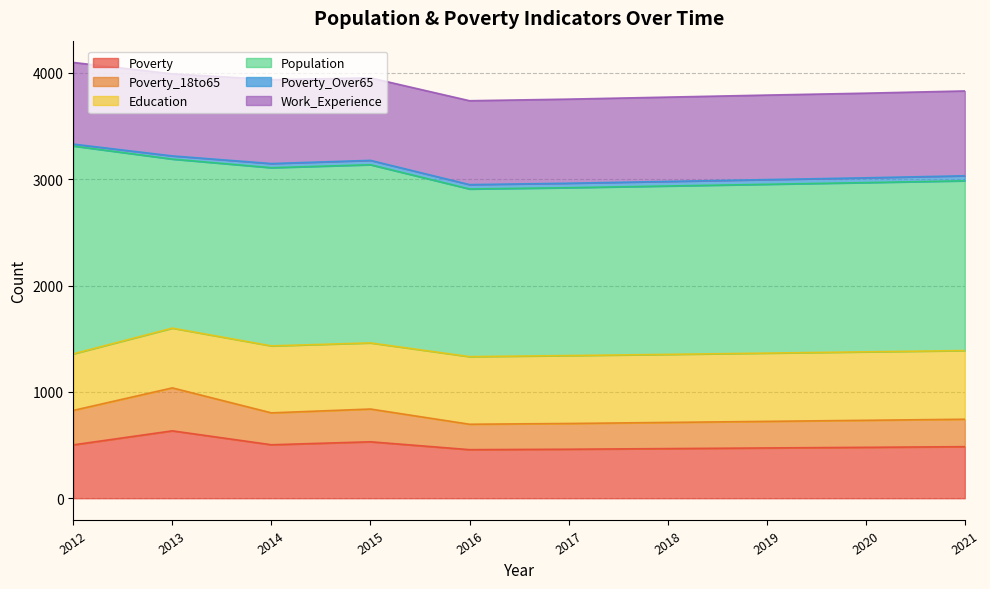

Is it true that Education equals 844 at 2018?

False